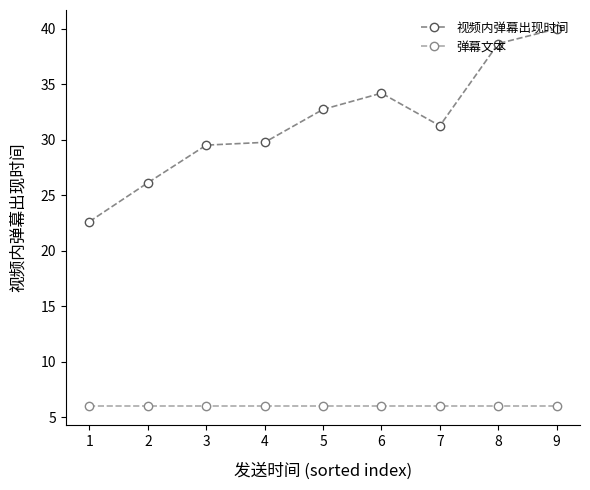

Reading left to right, list all the values displayed in this chart.

视频内弹幕出现时间: 22.6	26.1	29.5	29.8	32.7	34.2	31.2	38.7	40.0
弹幕文本: 6.0	6.0	6.0	6.0	6.0	6.0	6.0	6.0	6.0